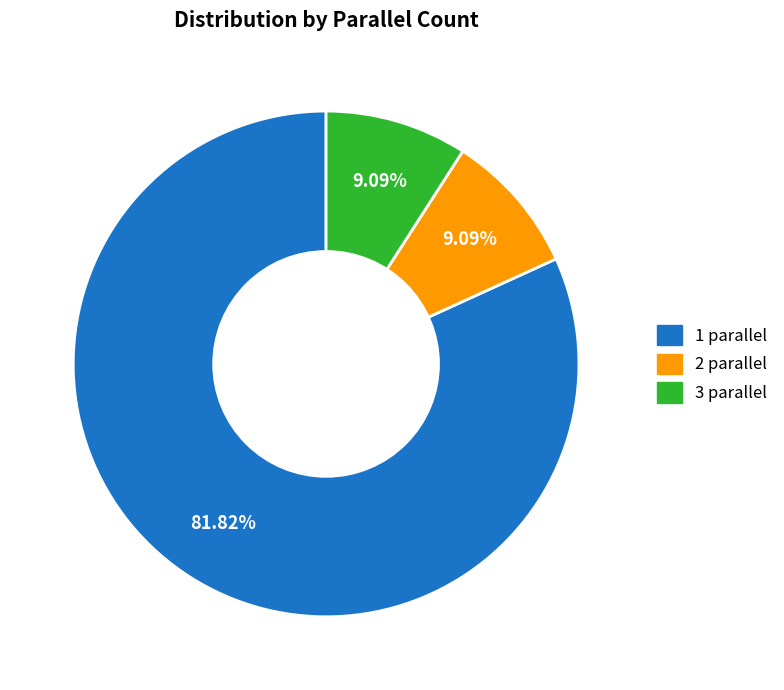

Which has a higher value, 1 parallel or 2 parallel?

1 parallel